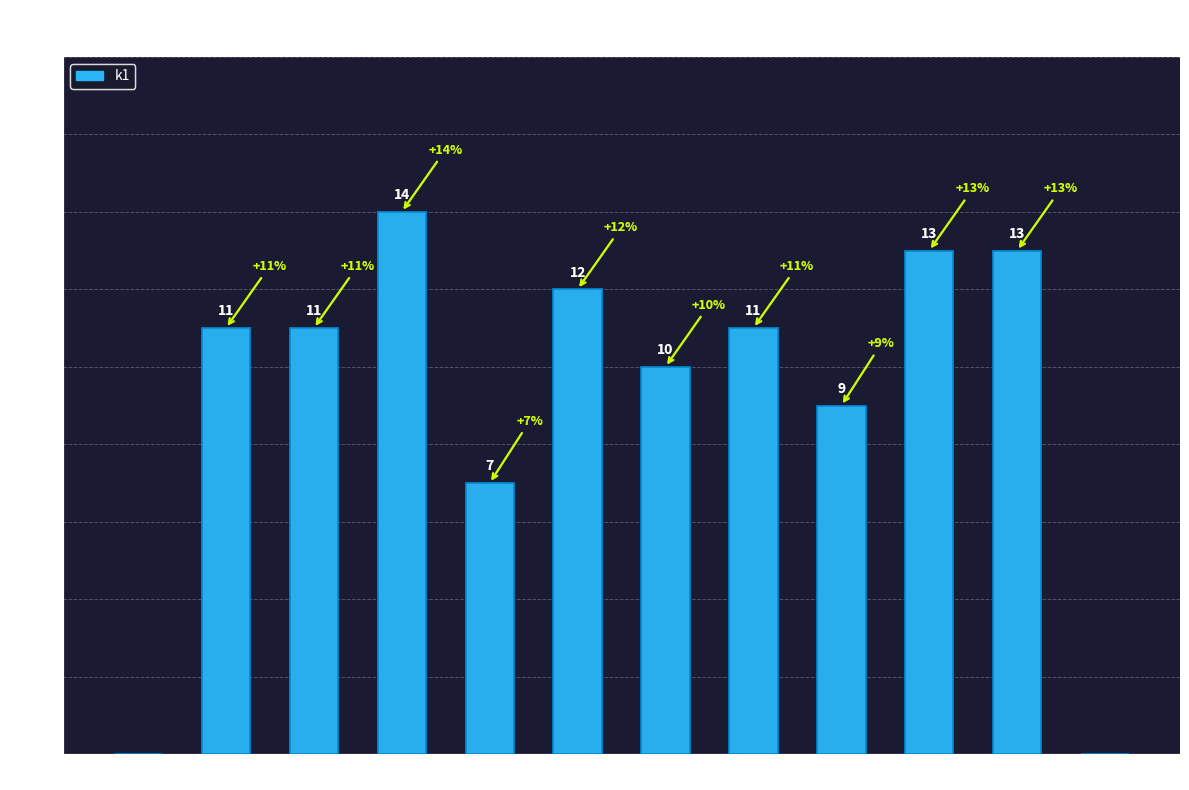

What is the sum of the values at i7 and i8?

20